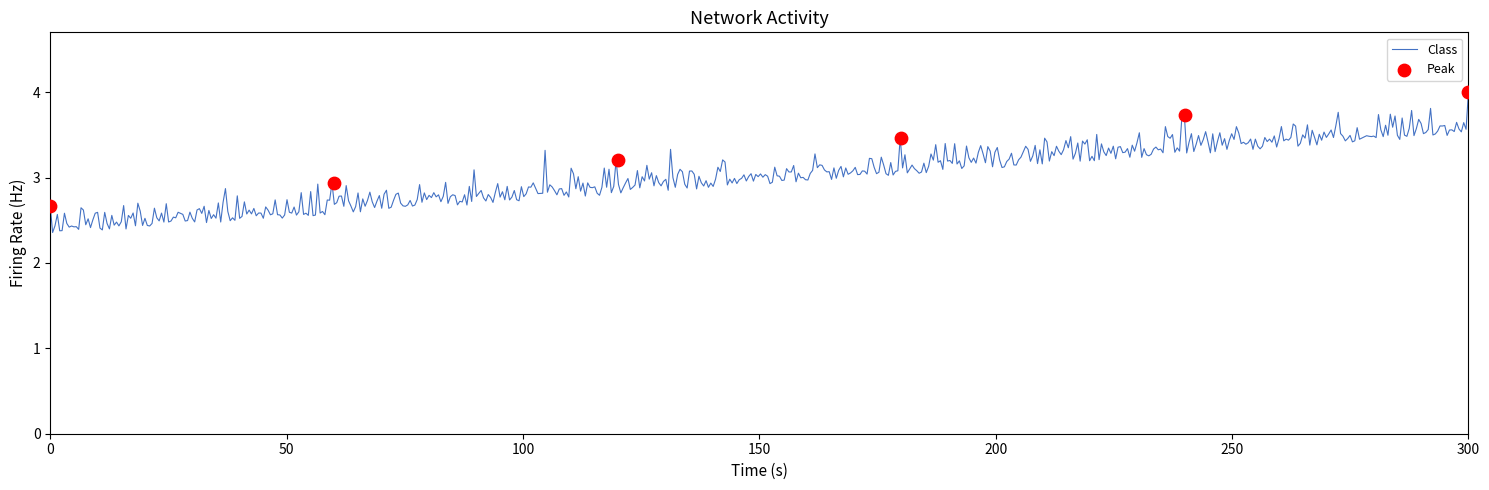

What is the ratio of the value at 102 to the value at 103?

0.9